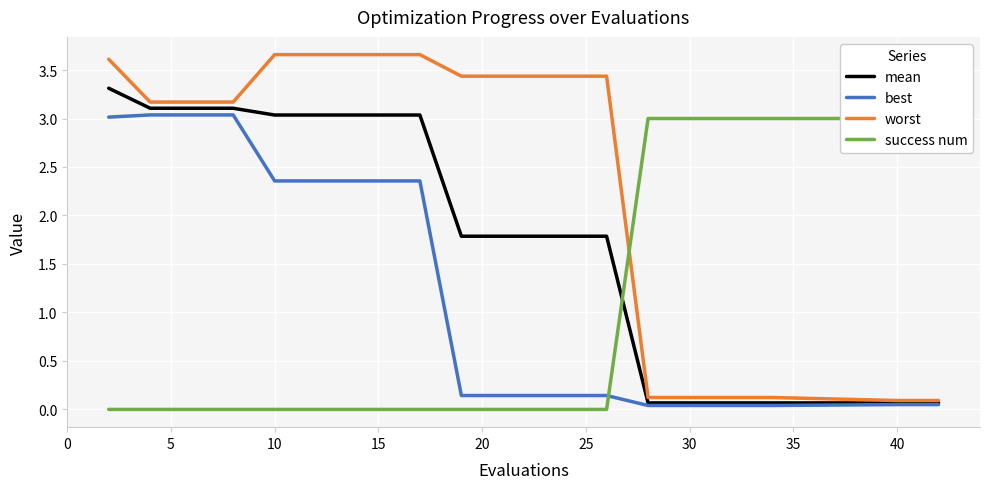

What is the highest value of the mean series?

3.3